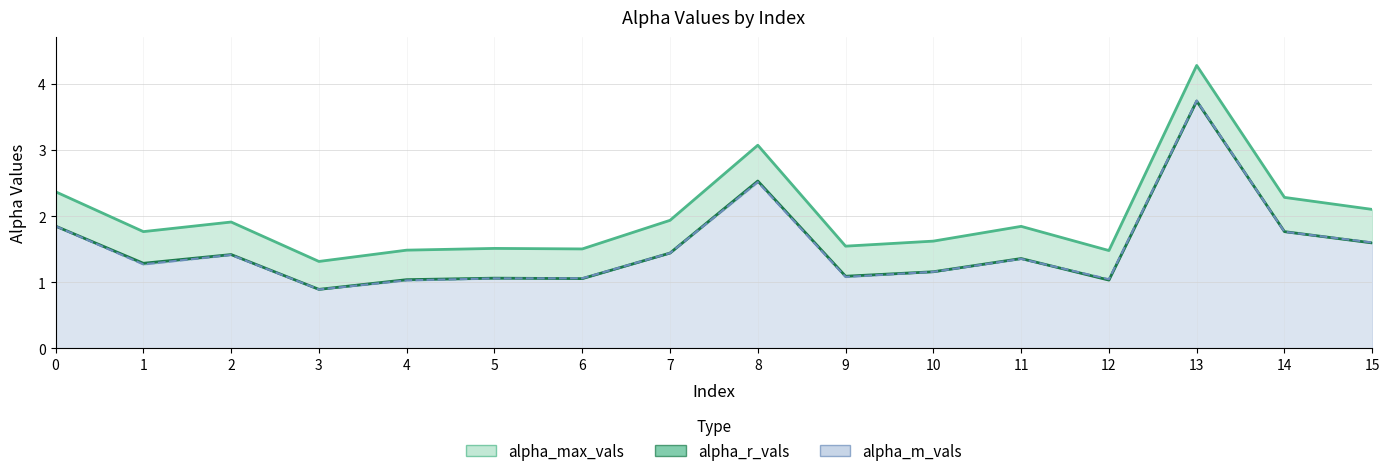

True or false: alpha_m_vals and alpha_r_vals intersect in this chart.

True